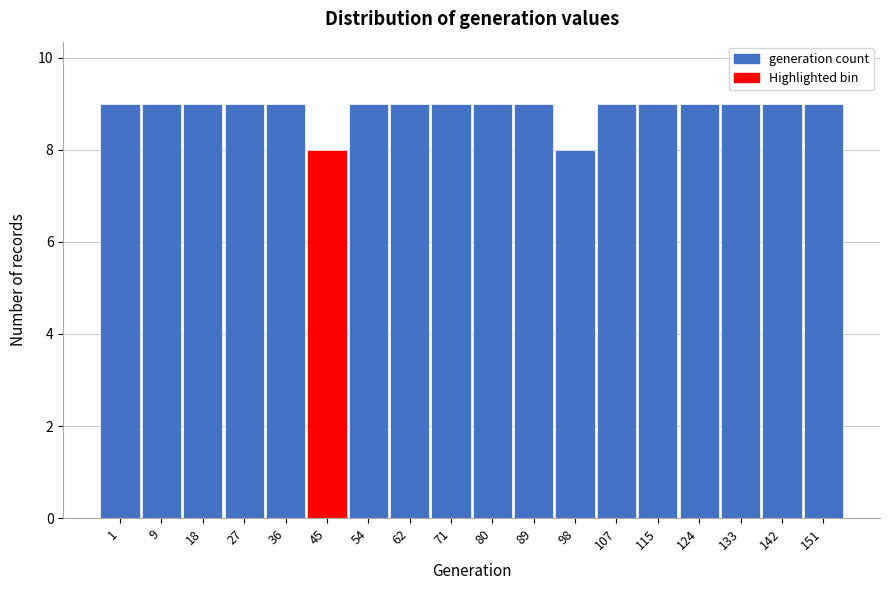

Reading right to left, list all the values displayed in this chart.

9	9	9	9	9	9	8	9	9	9	9	9	8	9	9	9	9	9